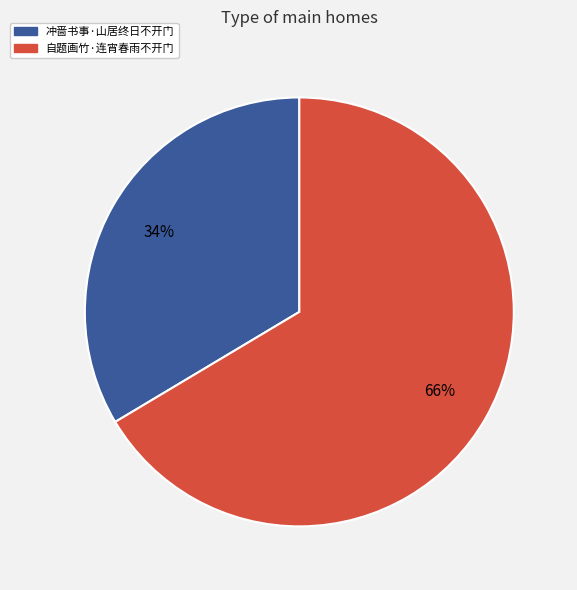

To the nearest percent, what is the combined percentage of 自题画竹·连宵春雨不开门 and 冲啬书事·山居终日不开门?

100%